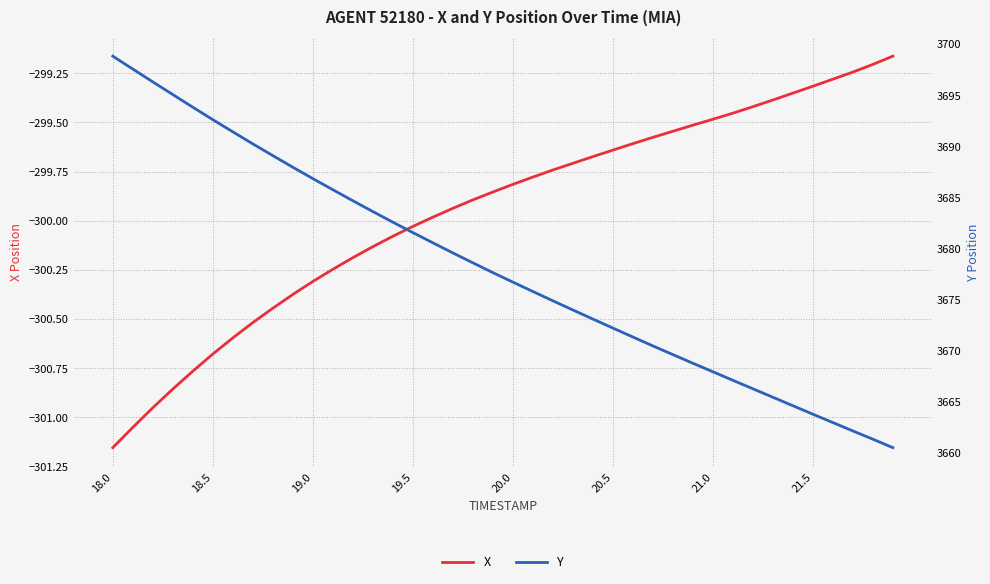

Reading left to right, transcribe all the data shown in this chart.

X: -301.2	-301.1	-301.0	-300.9	-300.8	-300.7	-300.6	-300.5	-300.4	-300.4	-300.3	-300.2	-300.2	-300.1	-300.1	-300.0	-300.0	-299.9	-299.9	-299.9	-299.8	-299.8	-299.7	-299.7	-299.7	-299.6	-299.6	-299.6	-299.5	-299.5	-299.5	-299.5	-299.4	-299.4	-299.4	-299.3	-299.3	-299.2	-299.2	-299.2
Y: 3698.8	3697.6	3696.3	3695.1	3693.8	3692.6	3691.4	3690.2	3689.1	3687.9	3686.8	3685.7	3684.7	3683.6	3682.6	3681.5	3680.5	3679.6	3678.6	3677.6	3676.7	3675.8	3674.9	3674.0	3673.1	3672.2	3671.3	3670.4	3669.6	3668.7	3667.9	3667.1	3666.2	3665.4	3664.6	3663.8	3662.9	3662.1	3661.3	3660.5